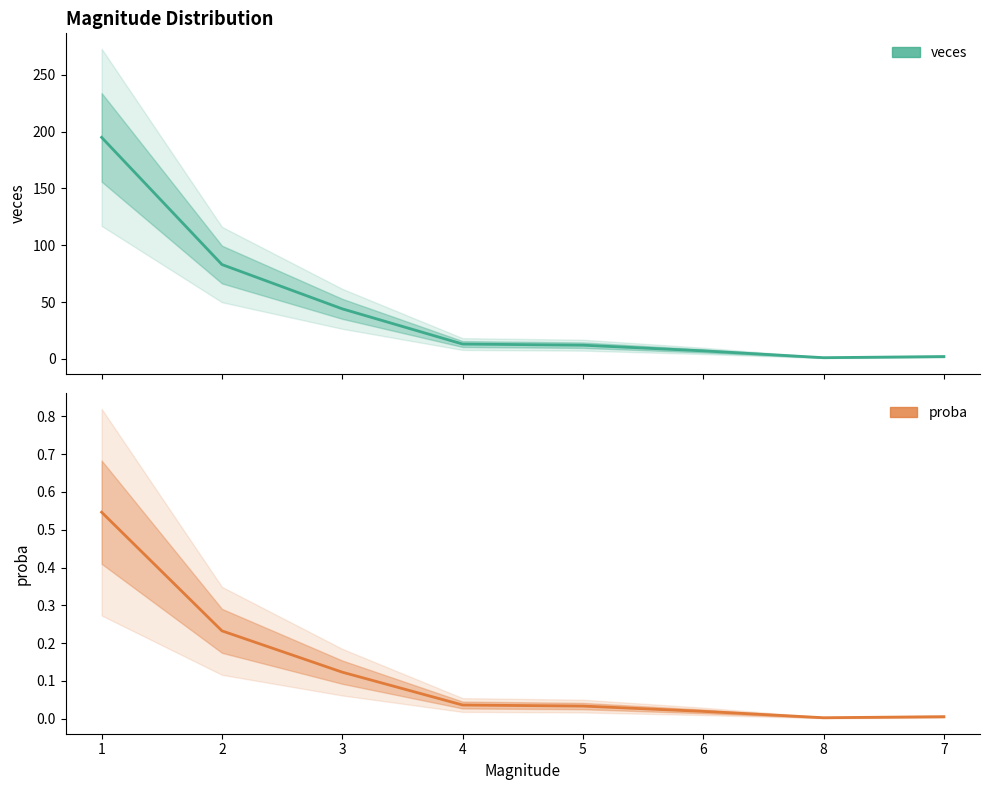

True or false: veces and proba intersect in this chart.

False